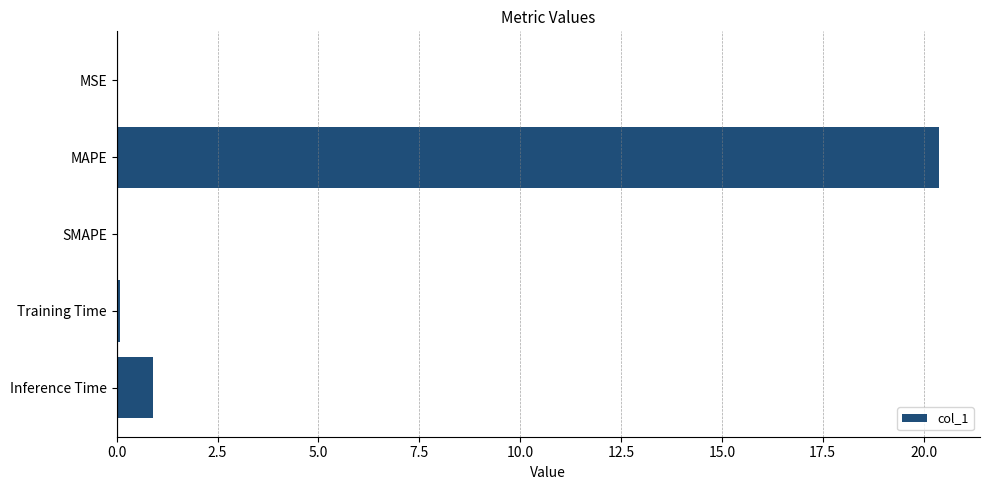

At which label is the value closest to 10?

Inference Time